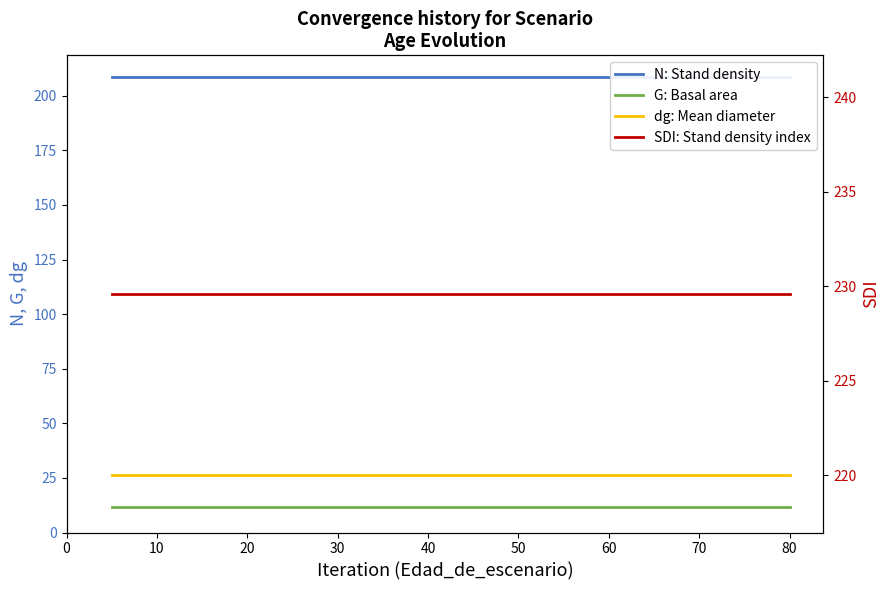

Reading left to right, transcribe all the data shown in this chart.

N: Stand density: 208.7	208.7	208.7	208.7	208.7	208.7	208.7	208.7	208.7	208.7	208.7	208.7	208.7	208.7	208.7	208.7	208.7	208.7	208.7	208.7
G: Basal area: 11.5	11.5	11.5	11.5	11.5	11.5	11.5	11.5	11.5	11.5	11.5	11.5	11.5	11.5	11.5	11.5	11.5	11.5	11.5	11.5
dg: Mean diameter: 26.5	26.5	26.5	26.5	26.5	26.5	26.5	26.5	26.5	26.5	26.5	26.5	26.5	26.5	26.5	26.5	26.5	26.5	26.5	26.5
SDI: Stand density index: 229.6	229.6	229.6	229.6	229.6	229.6	229.6	229.6	229.6	229.6	229.6	229.6	229.6	229.6	229.6	229.6	229.6	229.6	229.6	229.6